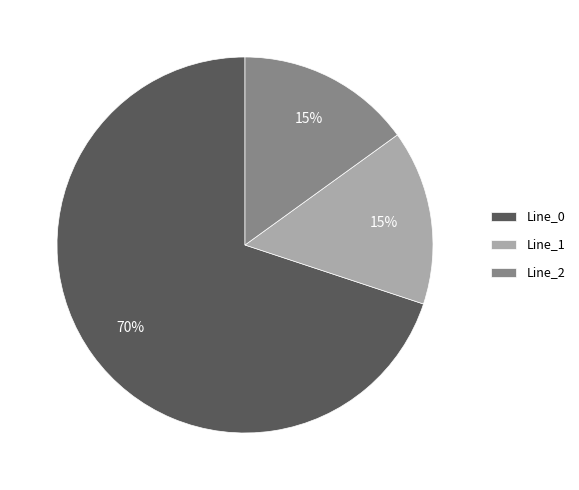

Do Line_1 and Line_0 together represent more than half of the pie?

Yes